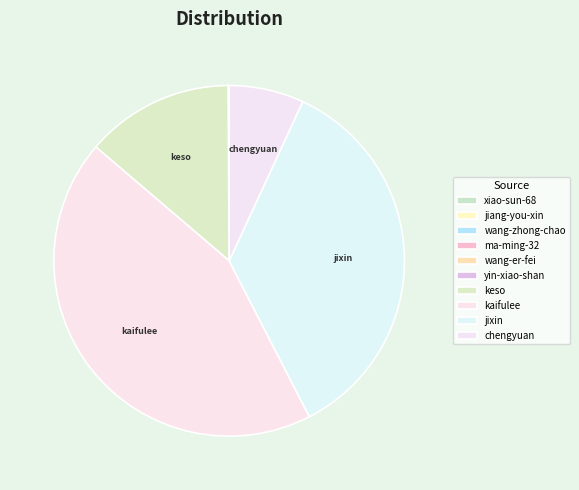

Is it true that yin-xiao-shan is 0% of the pie?

True